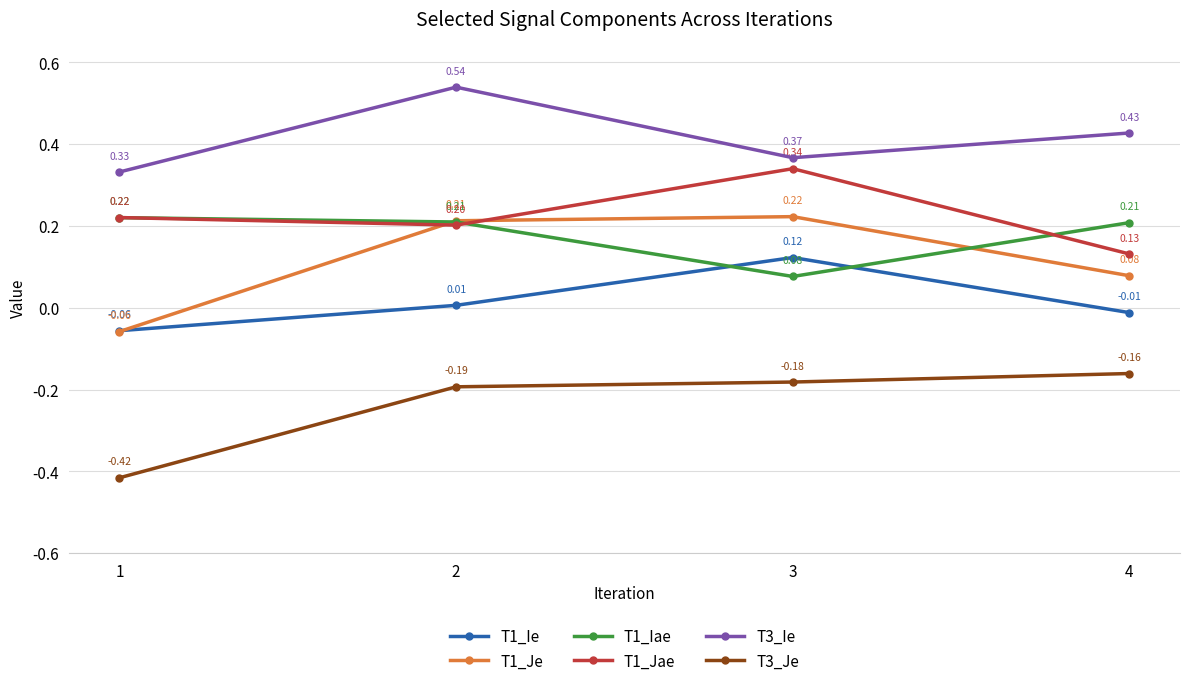

At how many categories does at least one series exceed 0?

4